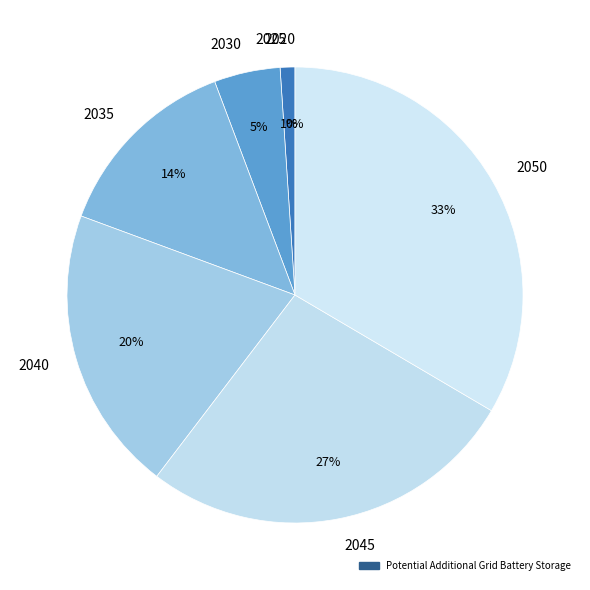

What is the smallest slice in the pie chart?

2020